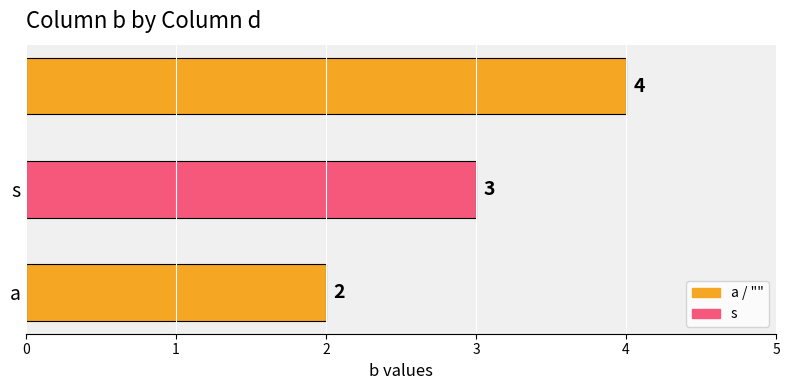

What is the average value?

3